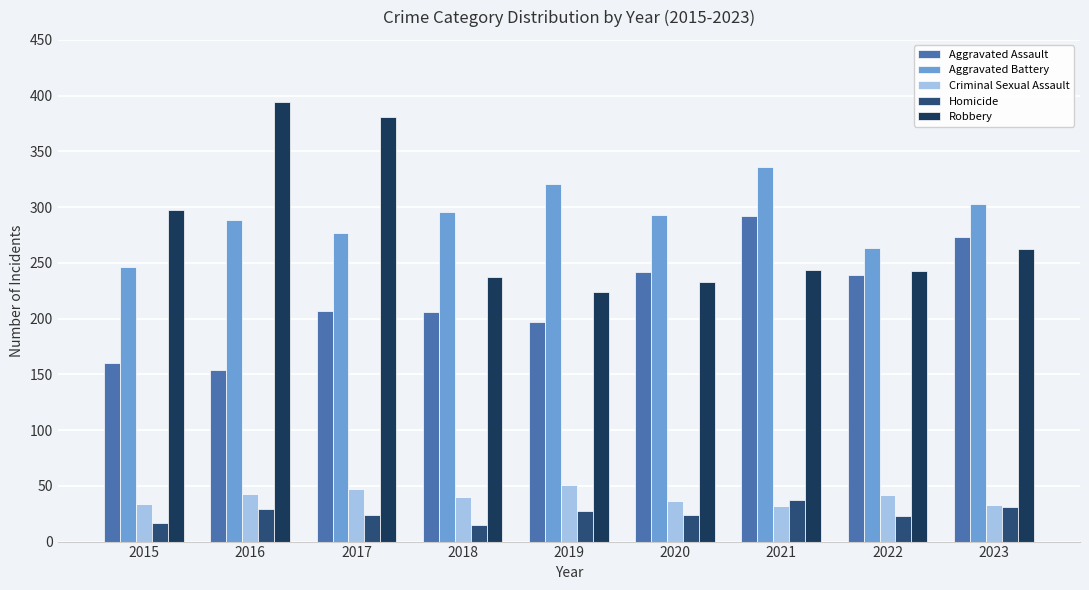

At which label is Robbery closest to 309?

2015